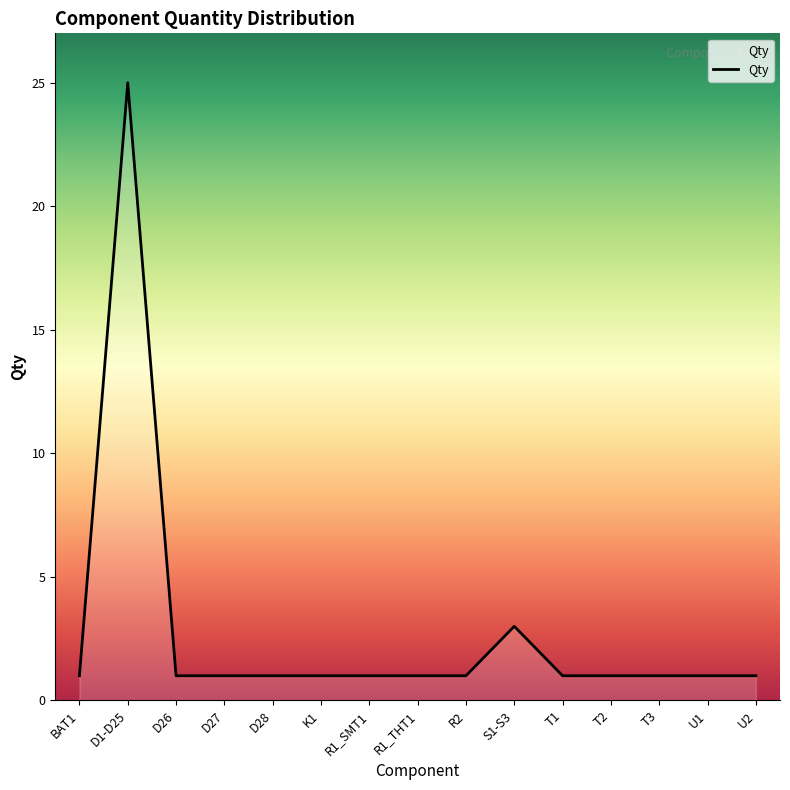

Where is the first local maximum?

D1-D25